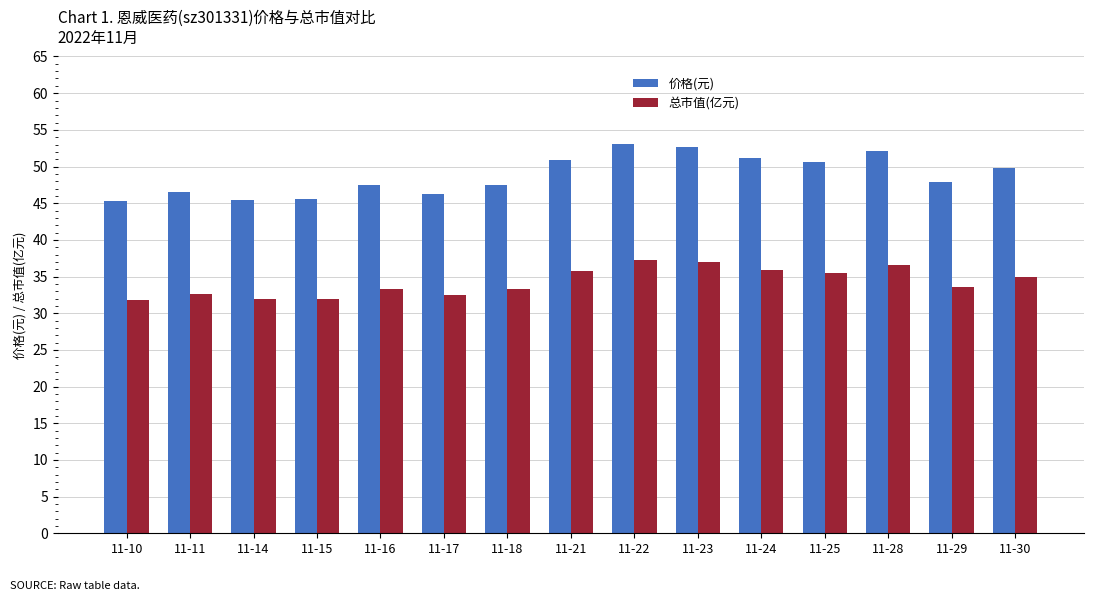

What are all the series names shown in the legend?

价格(元), 总市值(亿元)